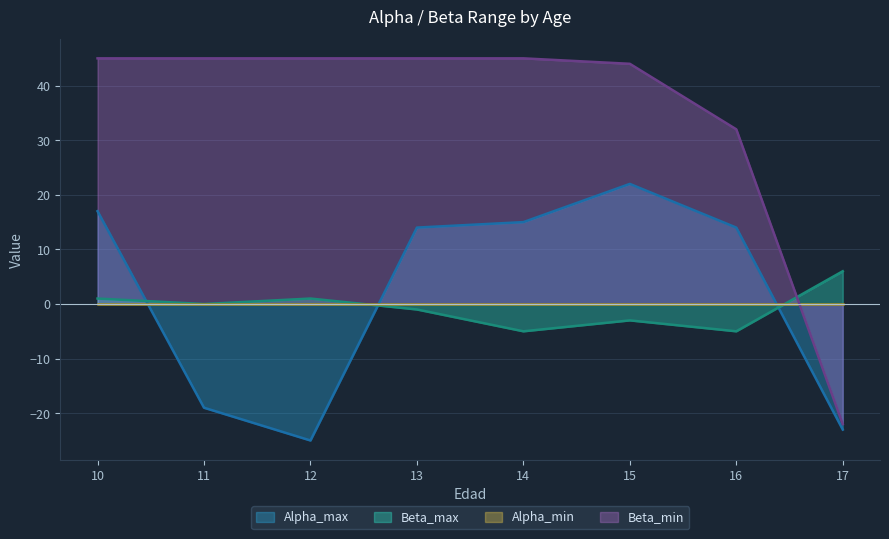

At which label is Alpha_max closest to -1?

13